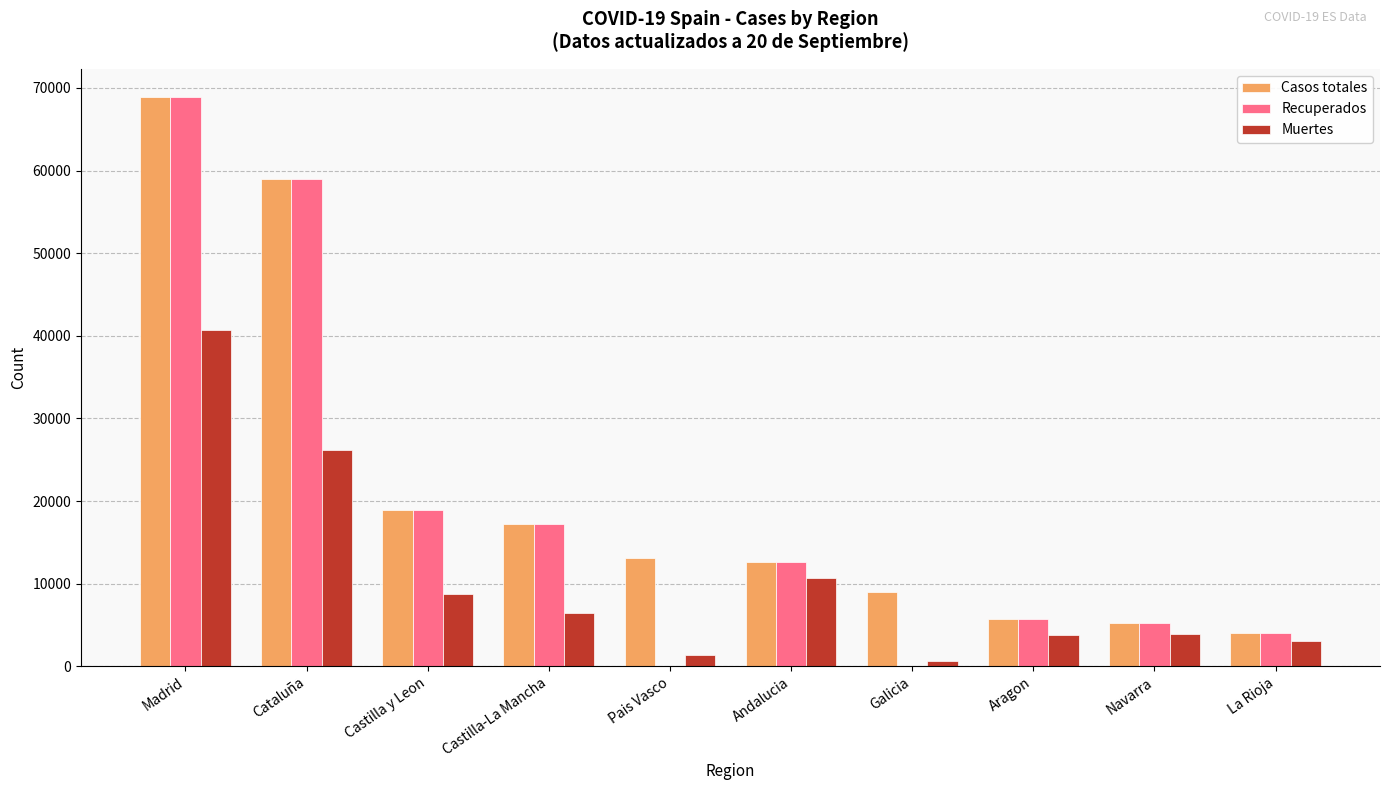

The value of Recuperados at Andalucia is 12679. True or false?

True